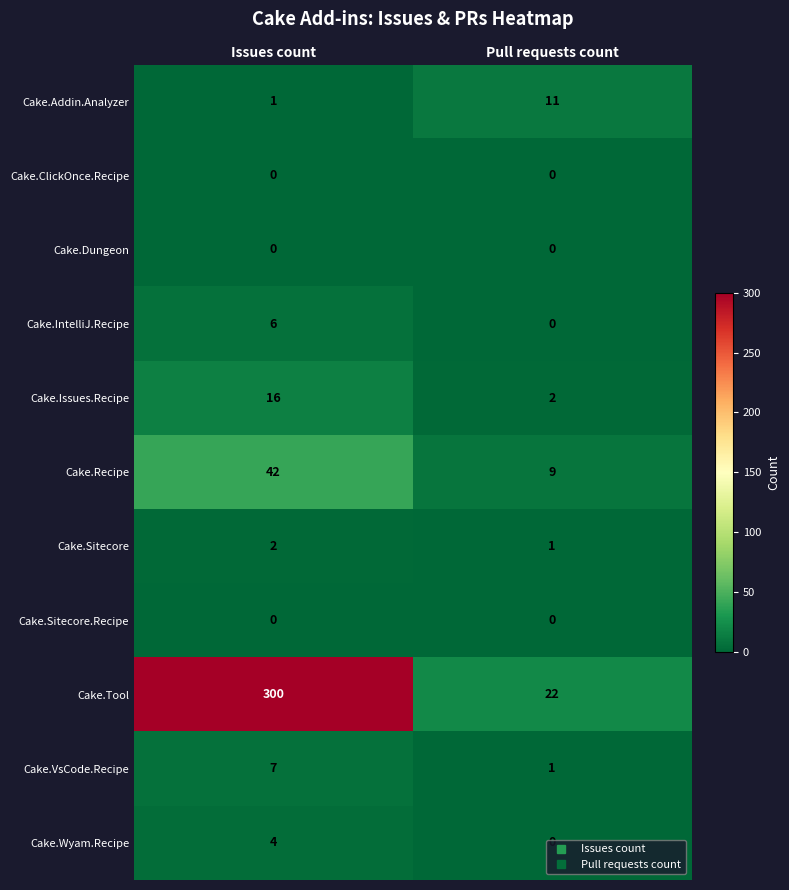

List the labels in order of Cake.Recipe value, largest first.

Issues count, Pull requests count